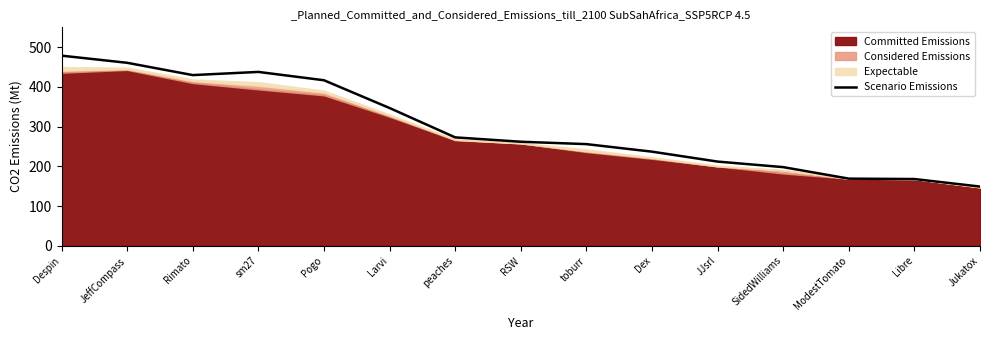

How many interior local valleys (lower than both neighbors) does the data have?

1